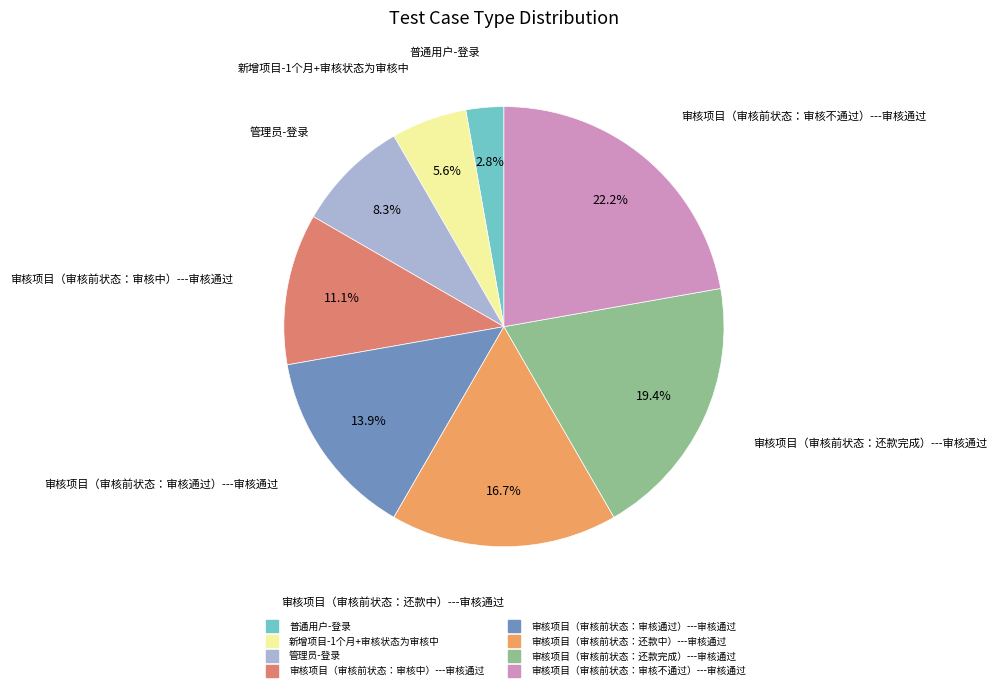

Between 审核项目（审核前状态：审核通过）---审核通过 and 审核项目（审核前状态：还款完成）---审核通过, which is larger?

审核项目（审核前状态：还款完成）---审核通过